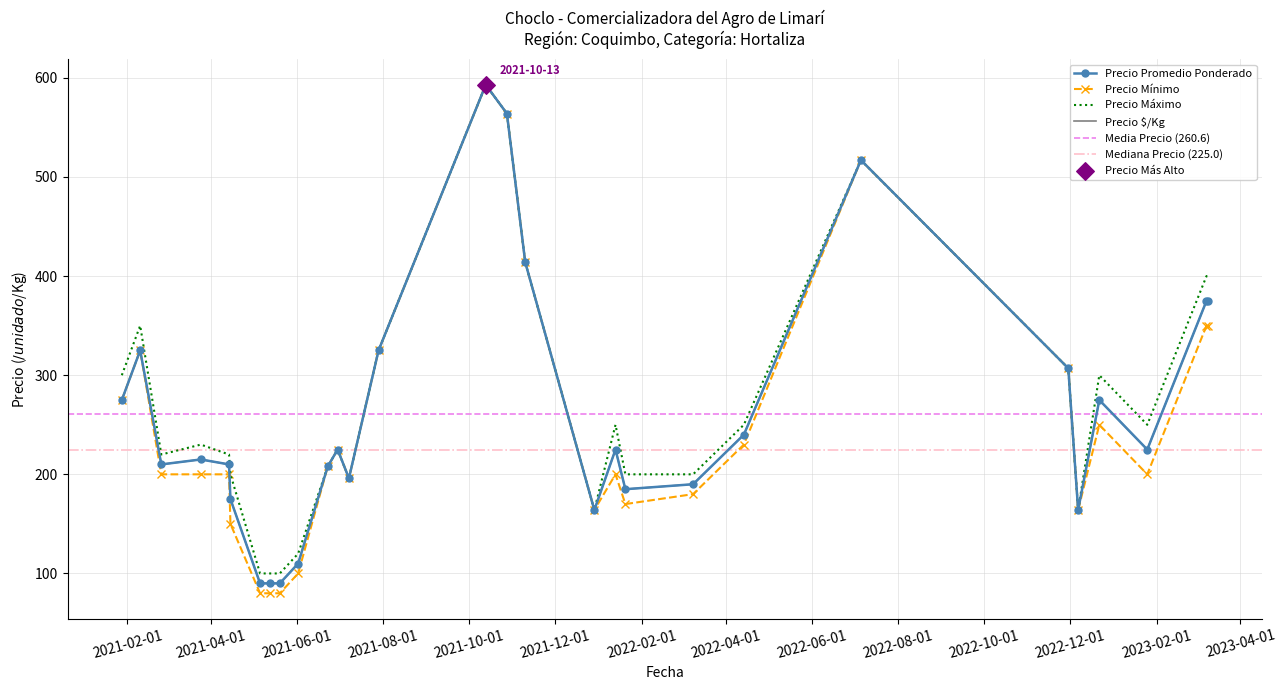

At which category is the sum across all series the highest?

2021-10-13